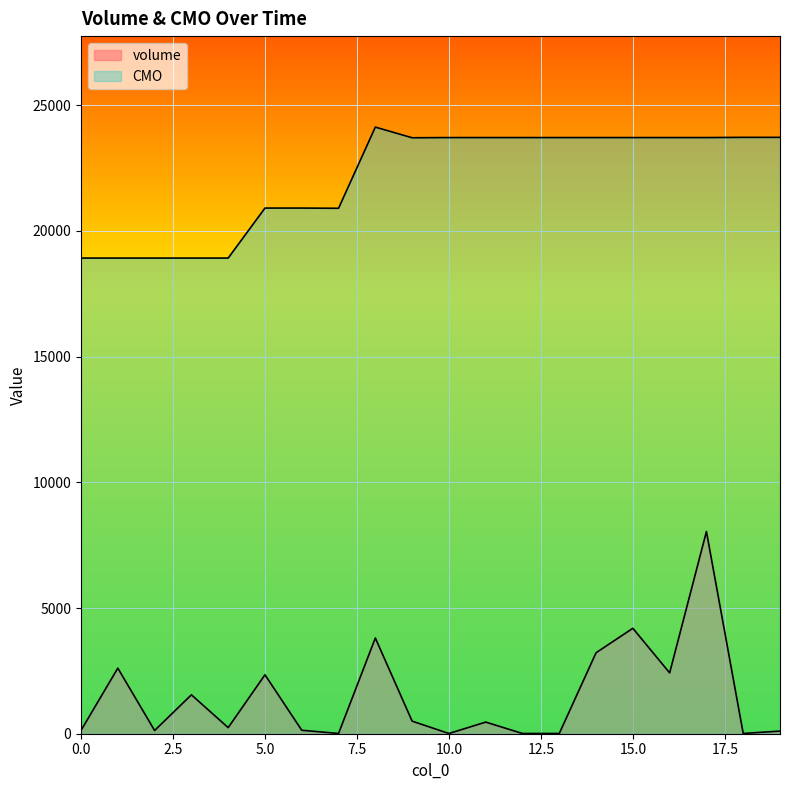

What is the difference between the maximum and minimum values in the volume series?

8034.0